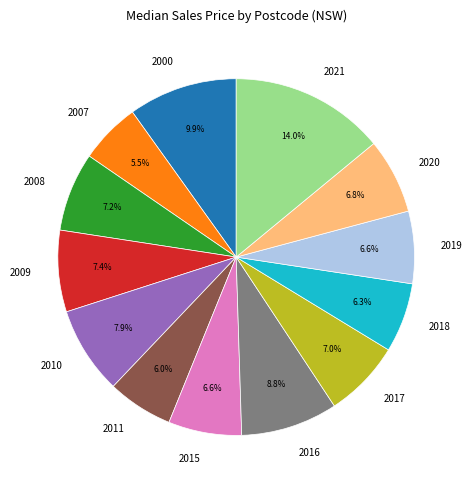

Does 2009 account for over 50% of the chart?

No